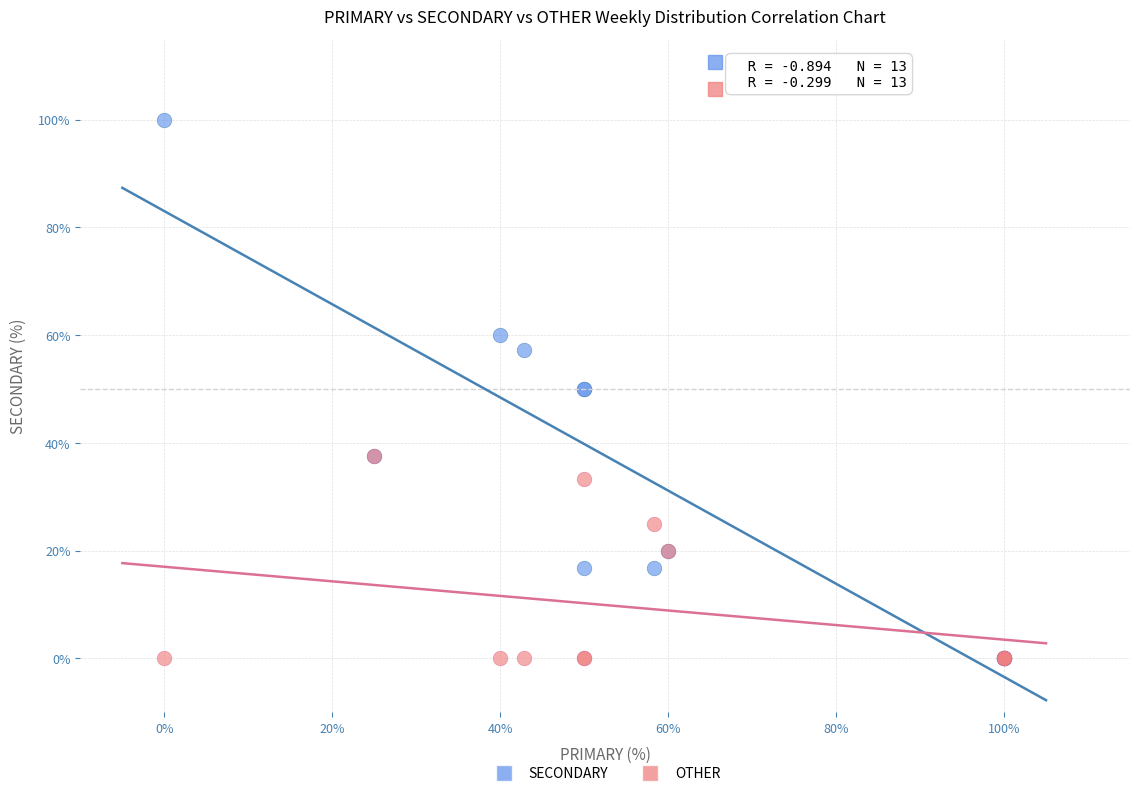

What are all the series names shown in the legend?

SECONDARY, OTHER